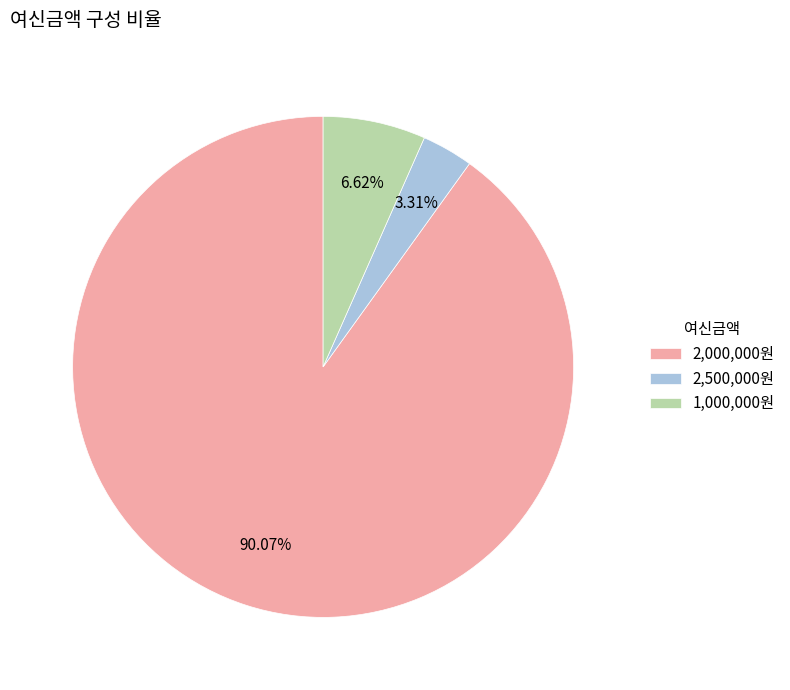

Rank the categories by value from highest to lowest.

2,000,000원, 1,000,000원, 2,500,000원